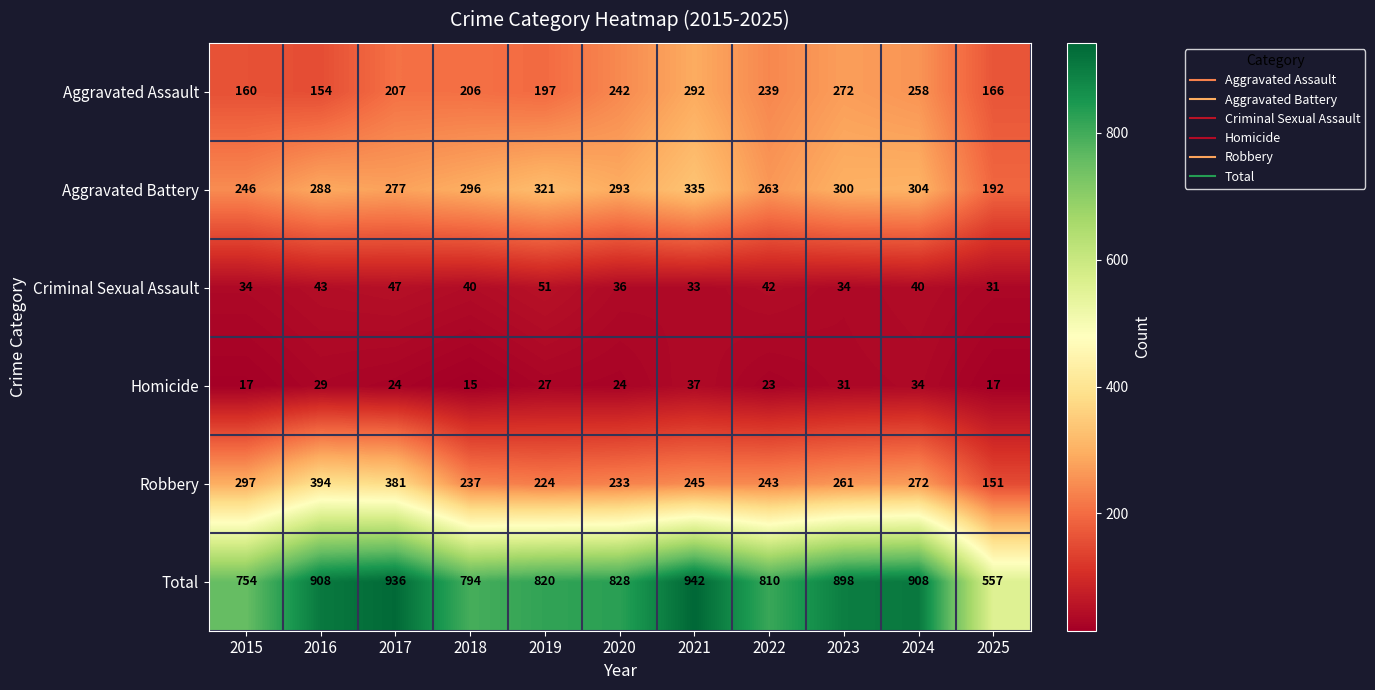

How many categories are shown in the chart?

11